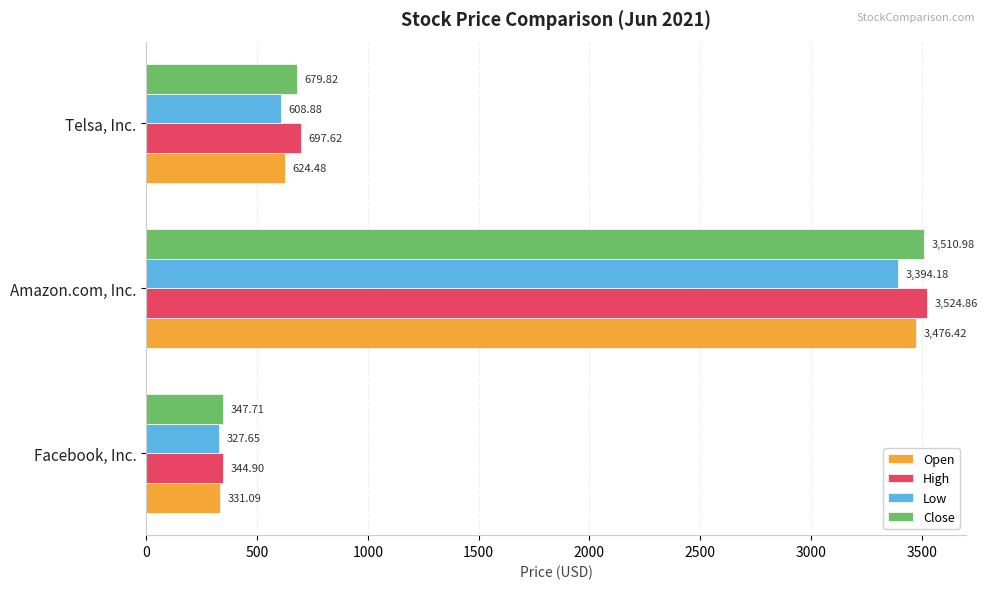

List the labels in order of Open value, smallest first.

Facebook, Inc., Telsa, Inc., Amazon.com, Inc.